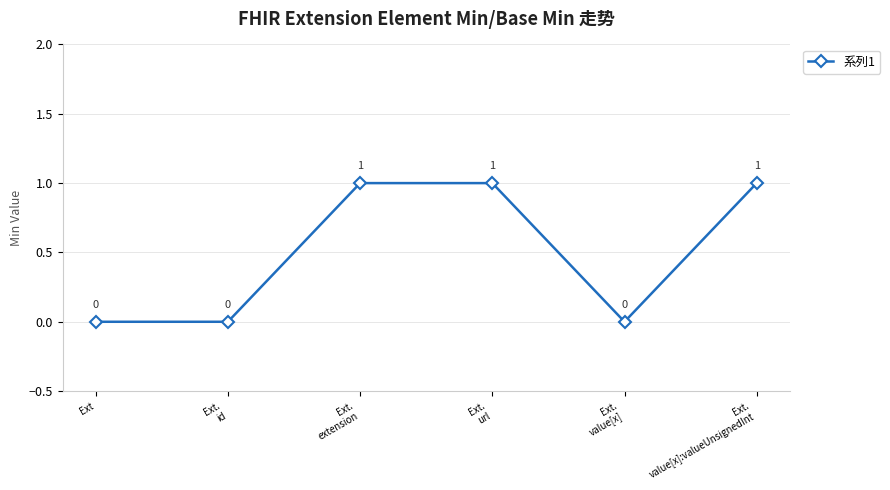

The chart shows a value of 0 at Ext. True or false?

True